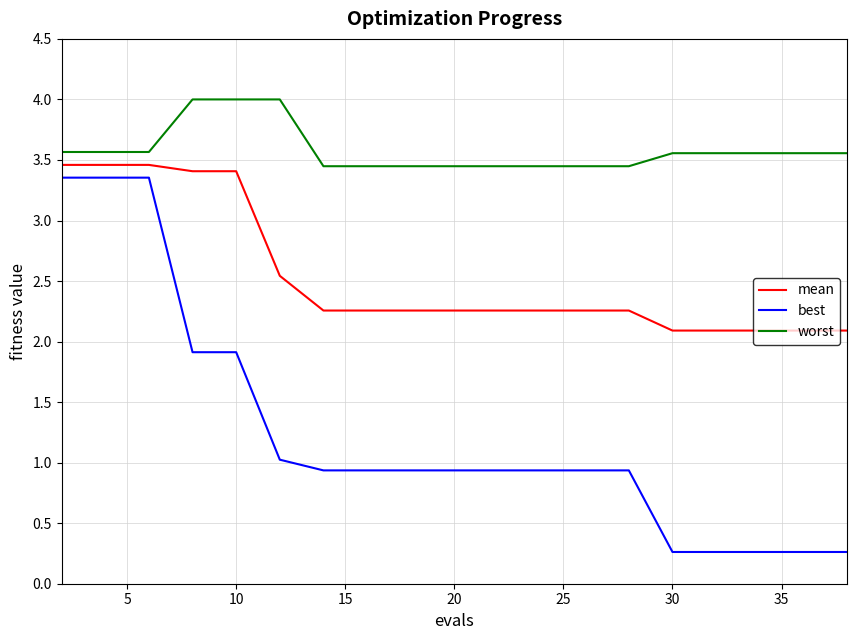

How many lines are shown in the chart?

3